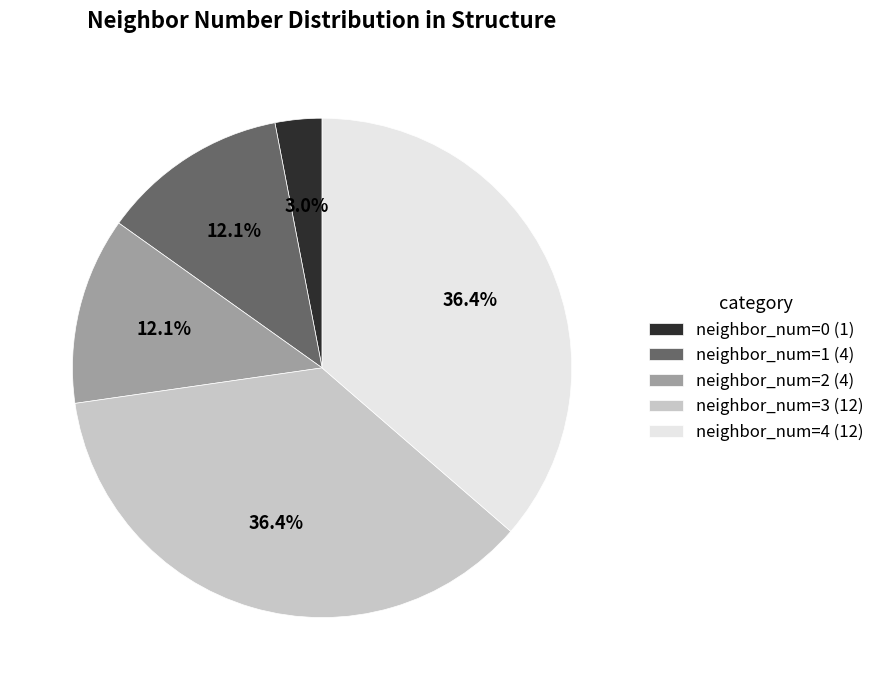

What portion of the pie excludes neighbor_num=4?

63.6%